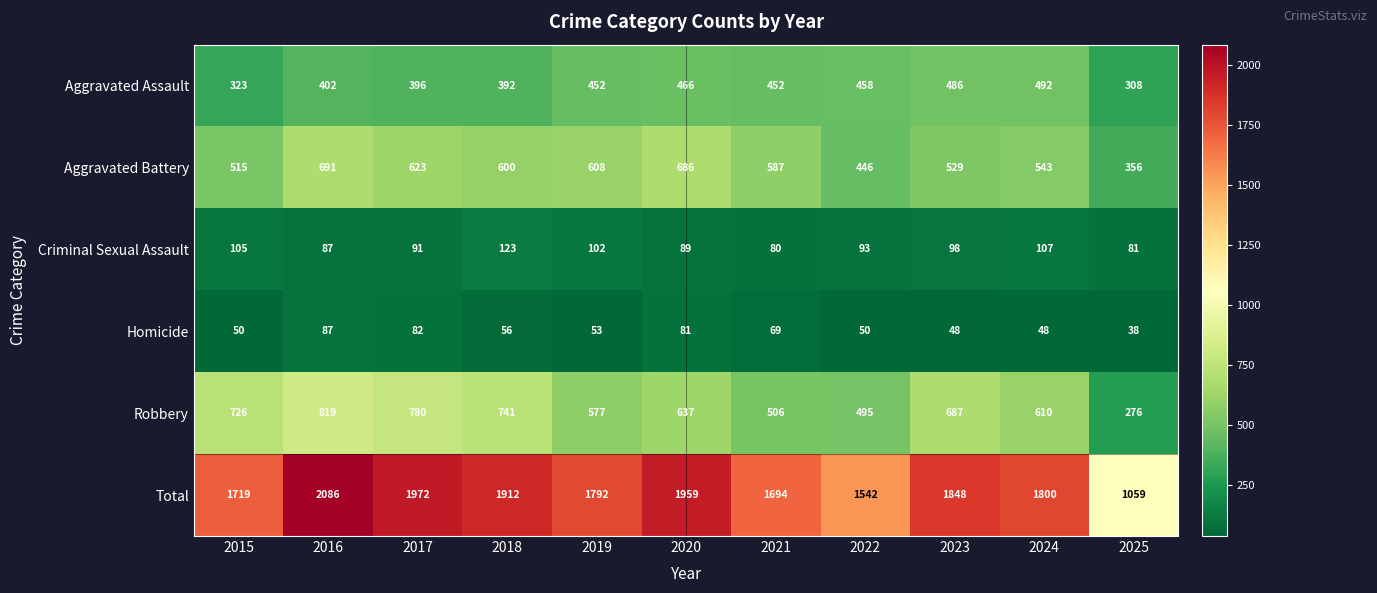

What is the sum of all Total values?

19383